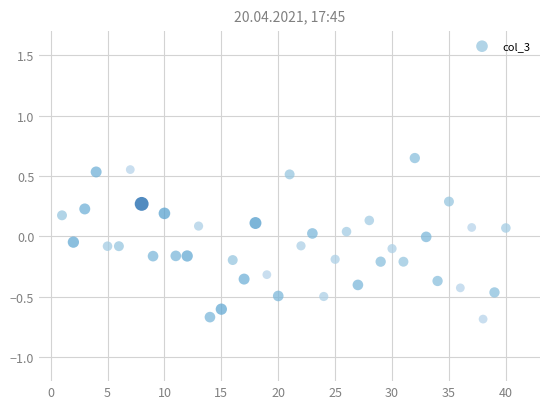

What is the range of X values (max minus min)?

39.0